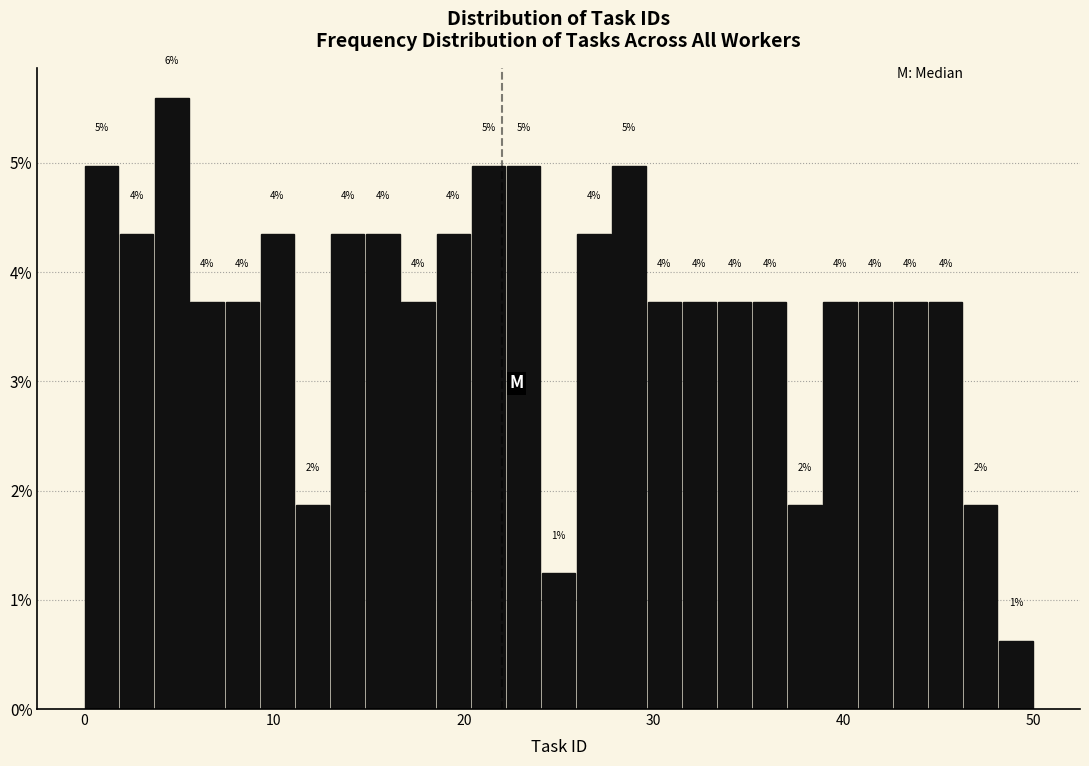

Around what value on the x-axis is the tallest bar? Give the approximate position of its centre, as read against the axis.

5